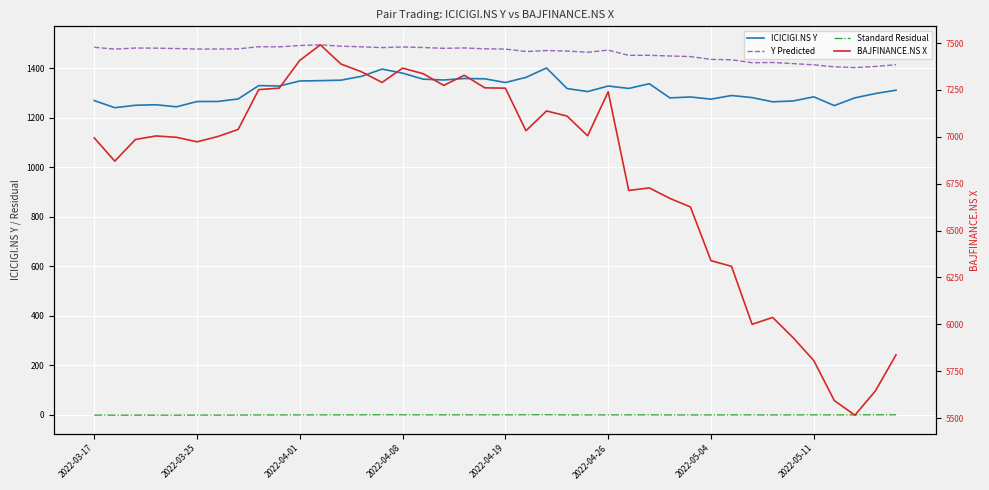

Rank the series at 34 from lowest to highest value.

Standard Residual, ICICIGI.NS Y, Y Predicted, BAJFINANCE.NS X